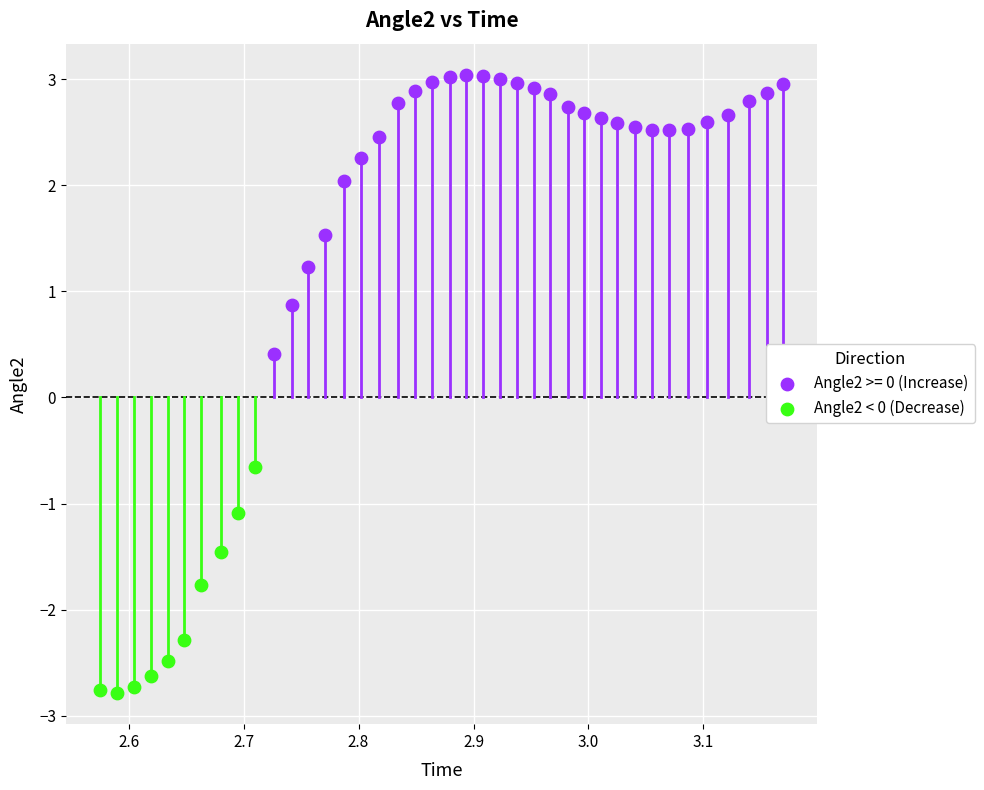

Which series contains the lowest Y value?

Angle2 < 0 (Decrease)